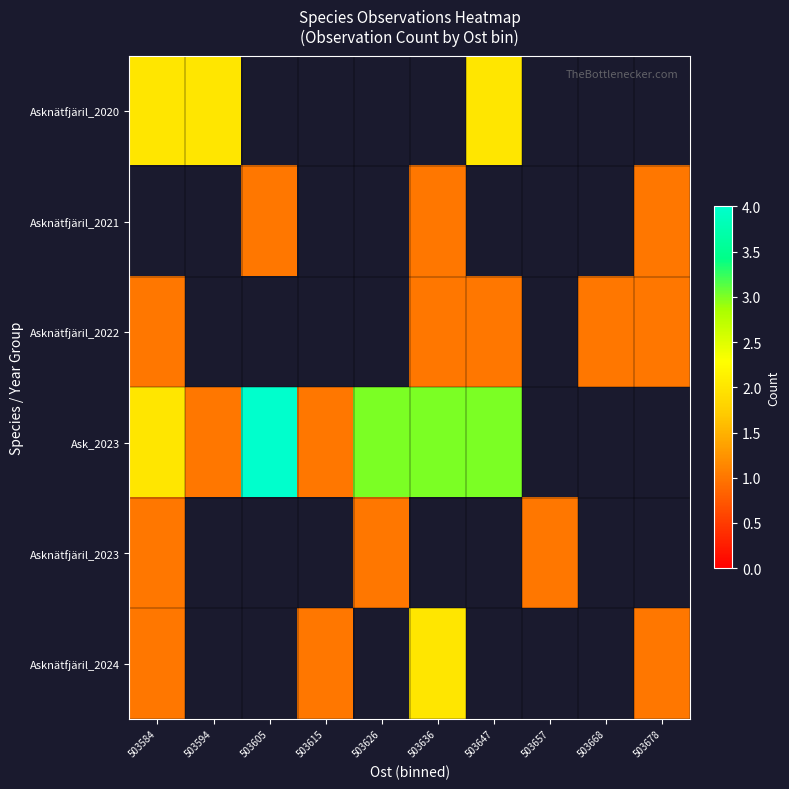

What is the difference between the highest and lowest values at 503584?

1.0